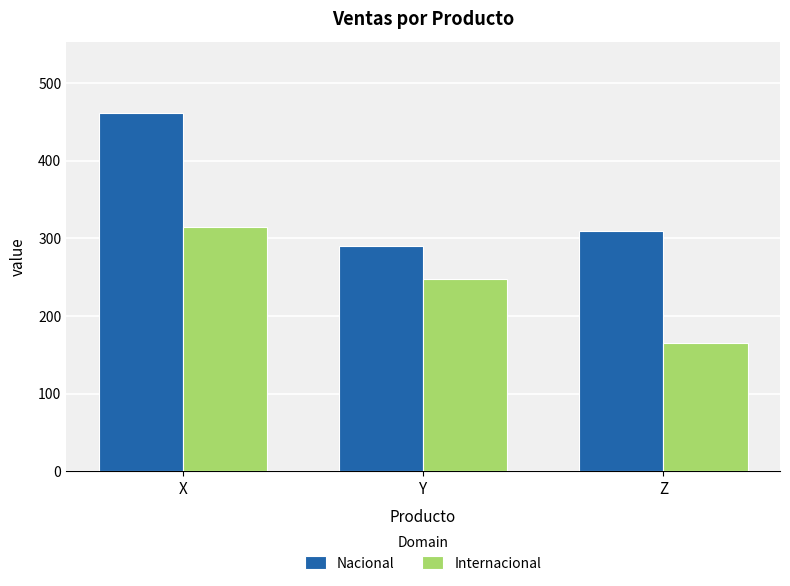

What are all the series names shown in the legend?

Nacional, Internacional